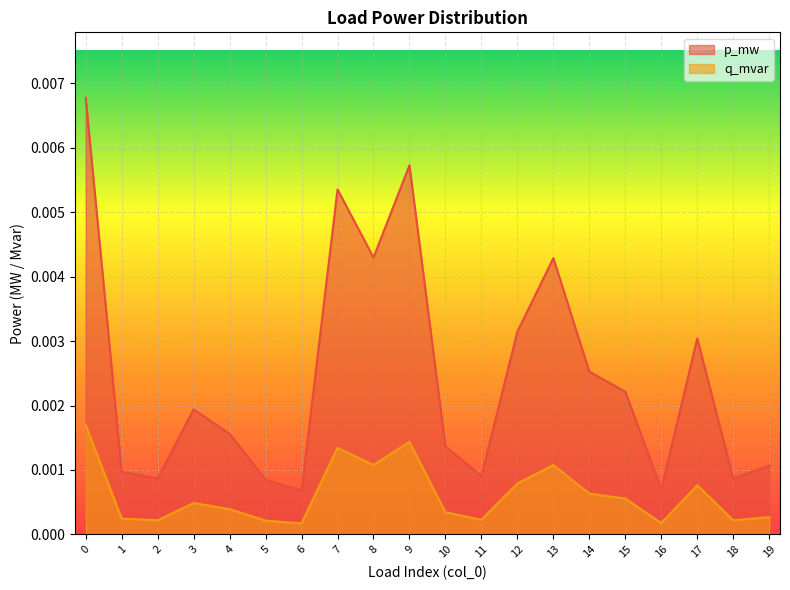

List the labels in order of p_mw value, smallest first.

6, 16, 5, 18, 2, 11, 1, 19, 10, 4, 3, 15, 14, 17, 12, 13, 8, 7, 9, 0